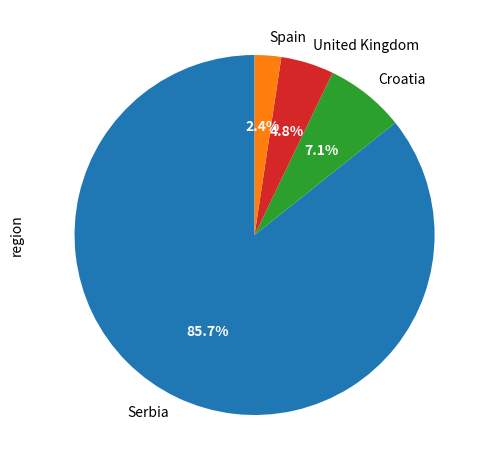

To the nearest percent, what portion does Croatia represent?

7%